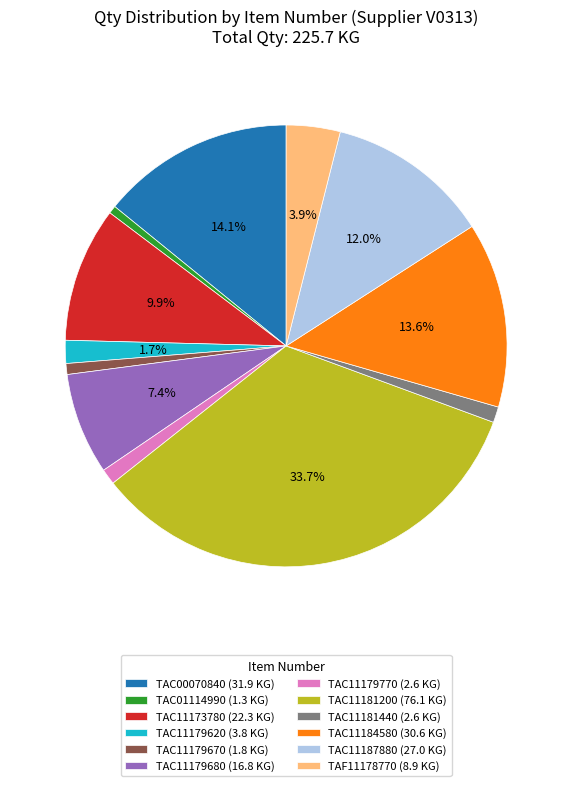

Approximately how many times larger is the value at TAC11179670 compared to TAC01114990?

1.4